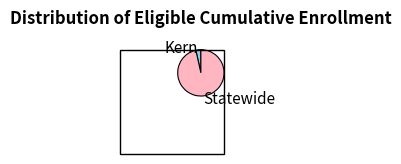

Which has a higher value, Statewide or Kern?

Statewide